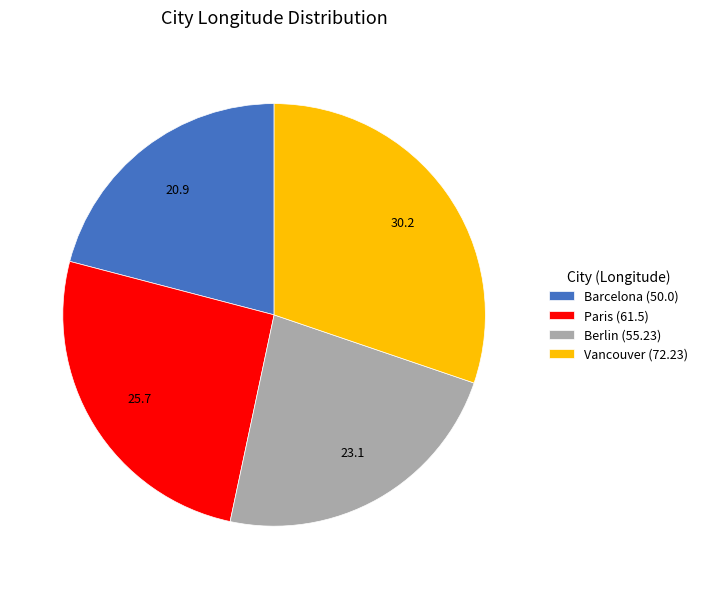

How many segments does this pie chart have?

4